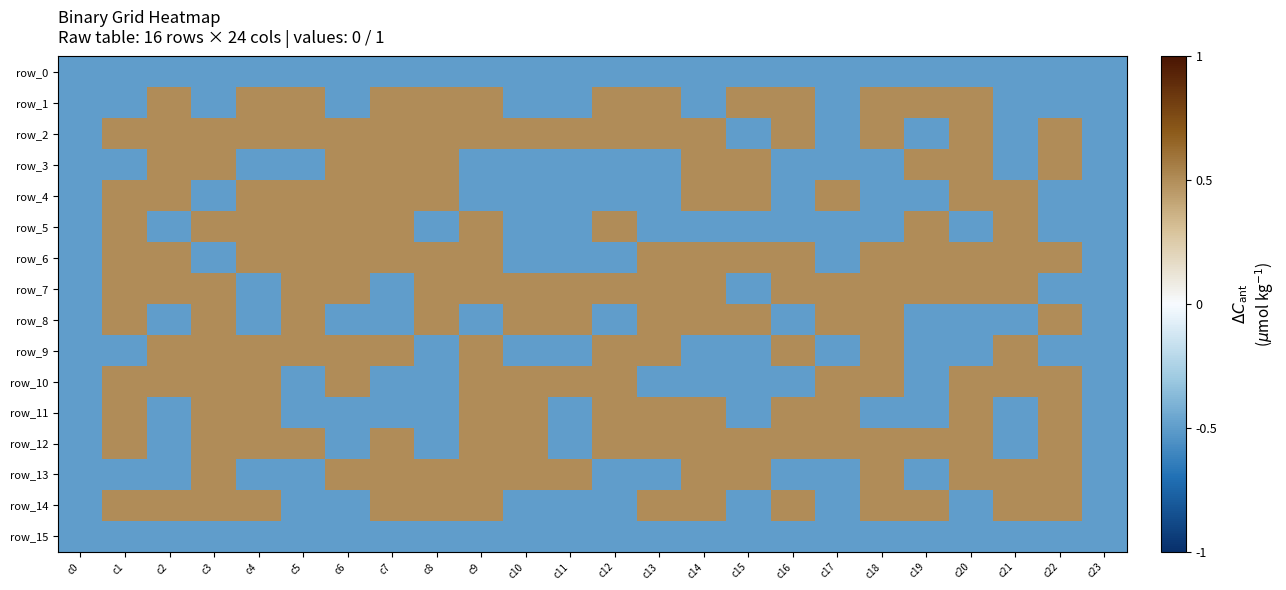

At which category is the sum across all series the highest?

c3